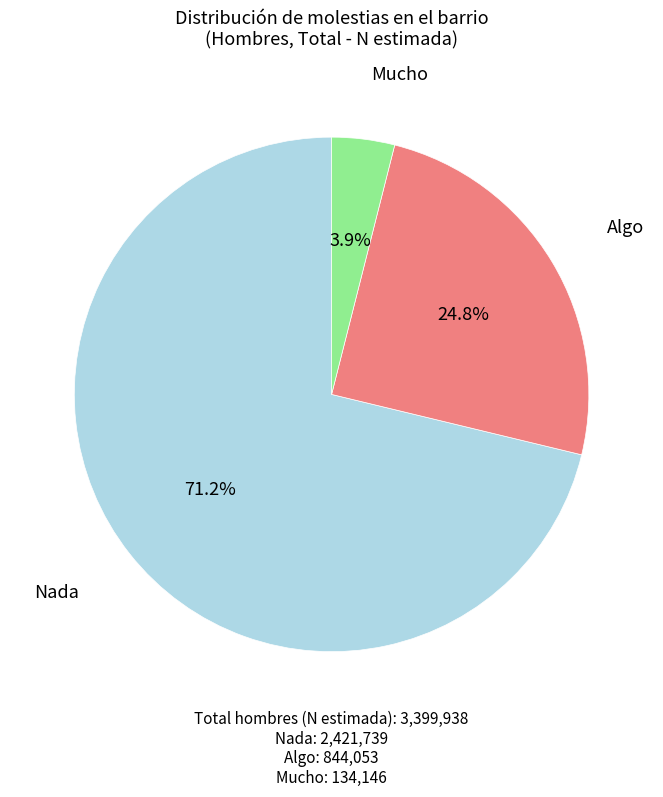

Does any single category account for the majority?

Yes